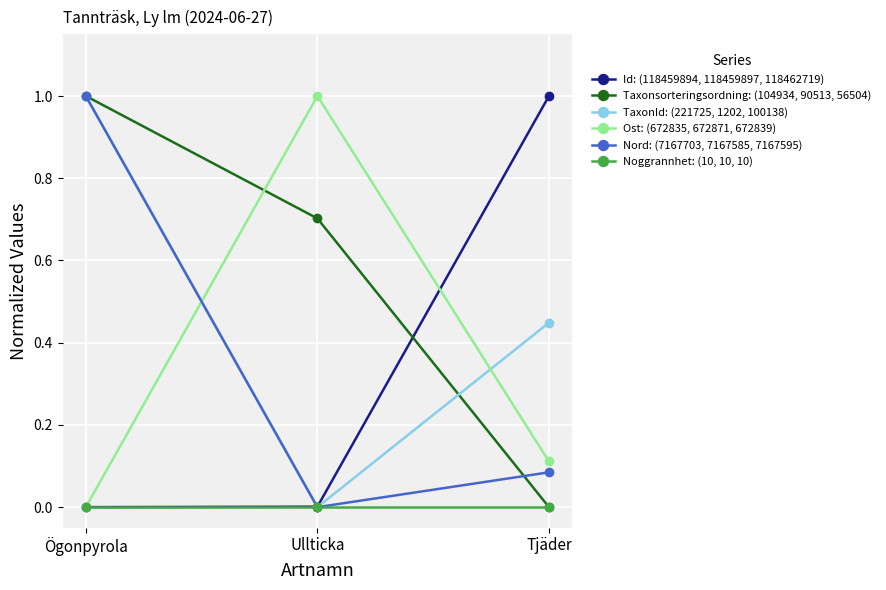

The value of TaxonId: (221725, 1202, 100138) at Ögonpyrola is 1.0. True or false?

True